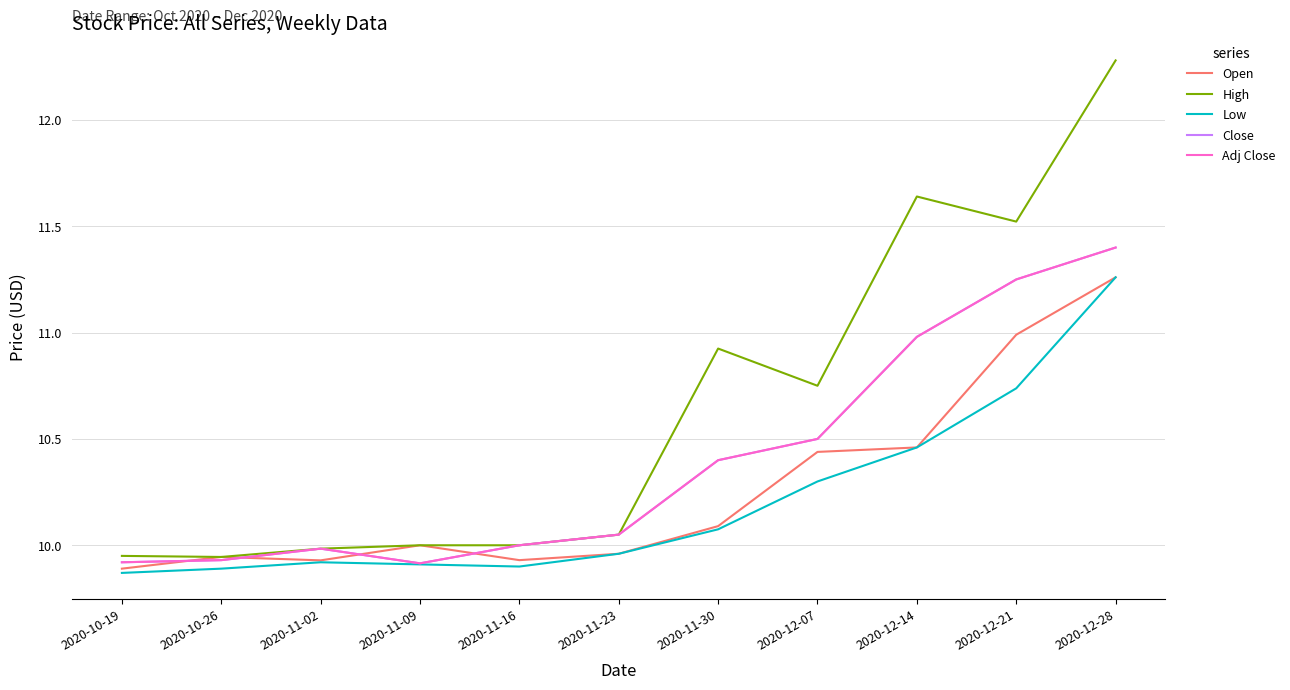

Reading left to right, transcribe all the data shown in this chart.

Open: 2020-10-19=9.9	2020-10-26=9.9	2020-11-02=9.9	2020-11-09=10.0	2020-11-16=9.9	2020-11-23=10.0	2020-11-30=10.1	2020-12-07=10.4	2020-12-14=10.5	2020-12-21=11.0	2020-12-28=11.3
High: 2020-10-19=9.9	2020-10-26=9.9	2020-11-02=10.0	2020-11-09=10.0	2020-11-16=10.0	2020-11-23=10.1	2020-11-30=10.9	2020-12-07=10.8	2020-12-14=11.6	2020-12-21=11.5	2020-12-28=12.3
Low: 2020-10-19=9.9	2020-10-26=9.9	2020-11-02=9.9	2020-11-09=9.9	2020-11-16=9.9	2020-11-23=10.0	2020-11-30=10.1	2020-12-07=10.3	2020-12-14=10.5	2020-12-21=10.7	2020-12-28=11.3
Close: 2020-10-19=9.9	2020-10-26=9.9	2020-11-02=10.0	2020-11-09=9.9	2020-11-16=10.0	2020-11-23=10.1	2020-11-30=10.4	2020-12-07=10.5	2020-12-14=11.0	2020-12-21=11.2	2020-12-28=11.4
Adj Close: 2020-10-19=9.9	2020-10-26=9.9	2020-11-02=10.0	2020-11-09=9.9	2020-11-16=10.0	2020-11-23=10.1	2020-11-30=10.4	2020-12-07=10.5	2020-12-14=11.0	2020-12-21=11.2	2020-12-28=11.4